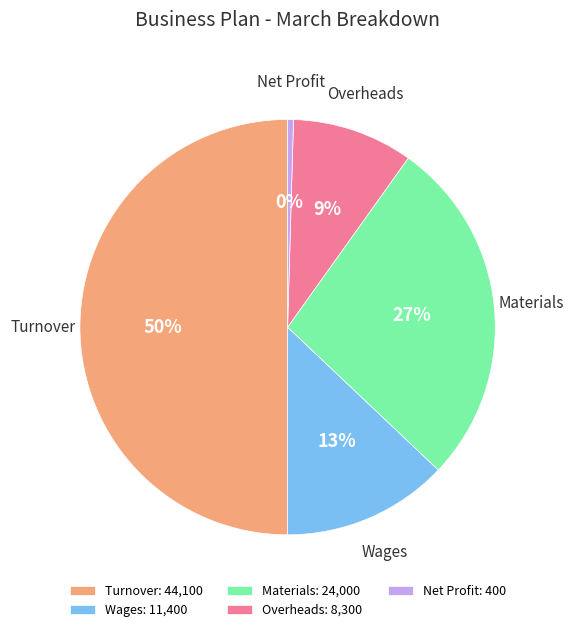

How many segments does this pie chart have?

5